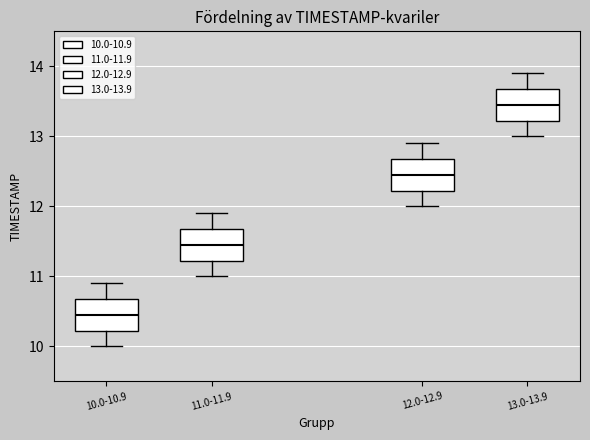

Which box's median line is the highest?

13.0-13.9